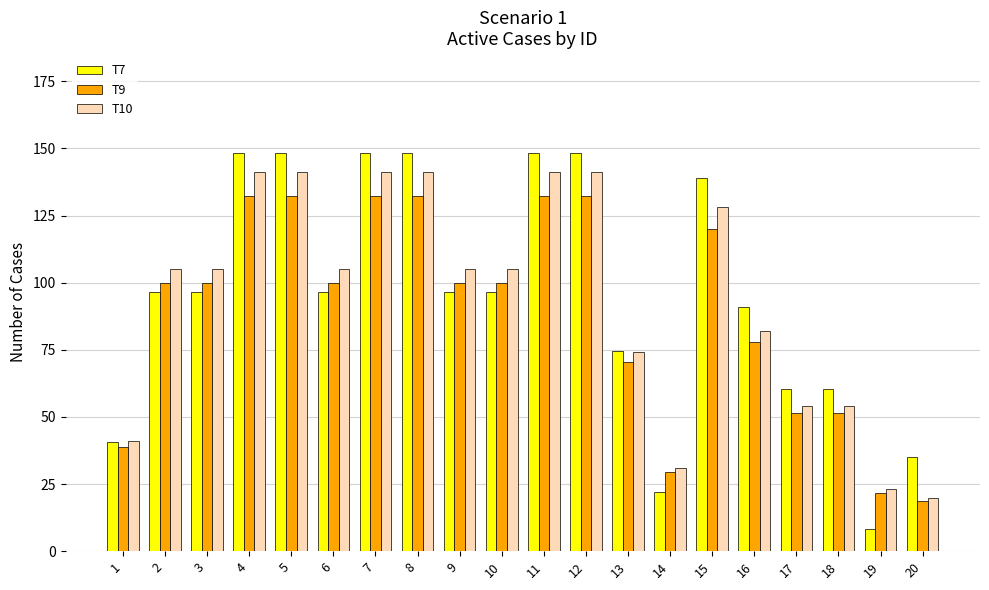

What is the difference between the highest and lowest values at 6?

8.5